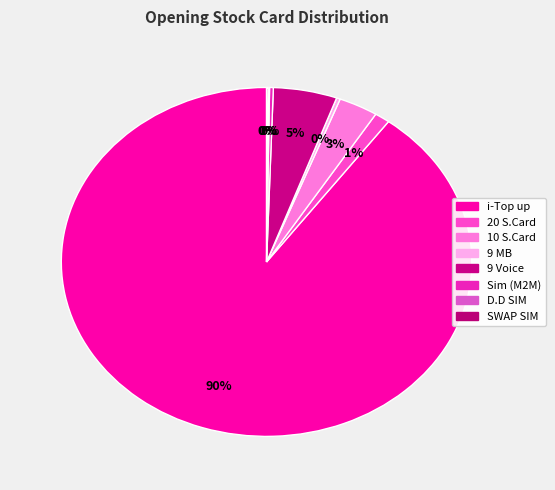

True or false: SWAP SIM accounts for 1% of the total.

False